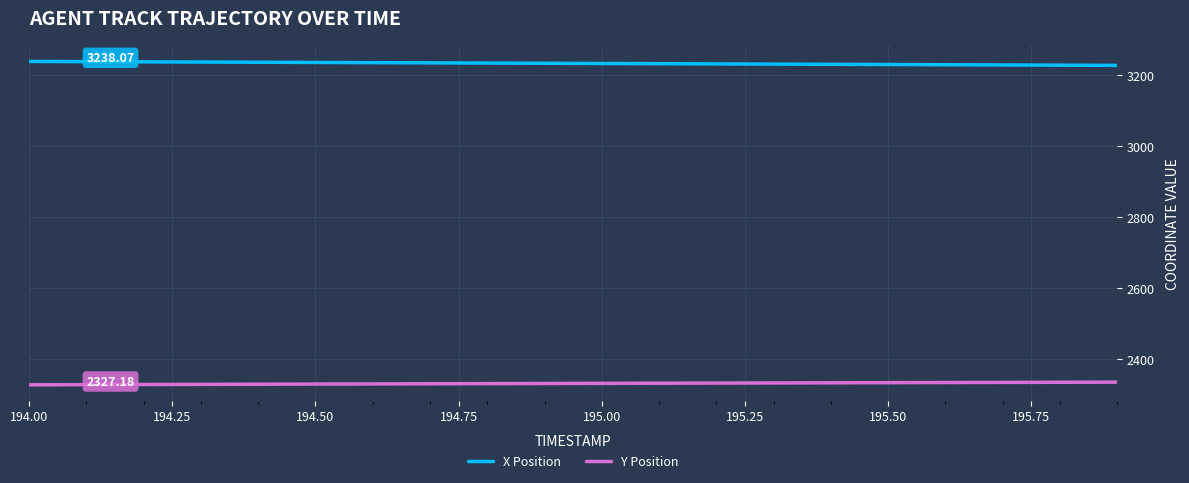

True or false: X Position and Y Position cross at least once.

False